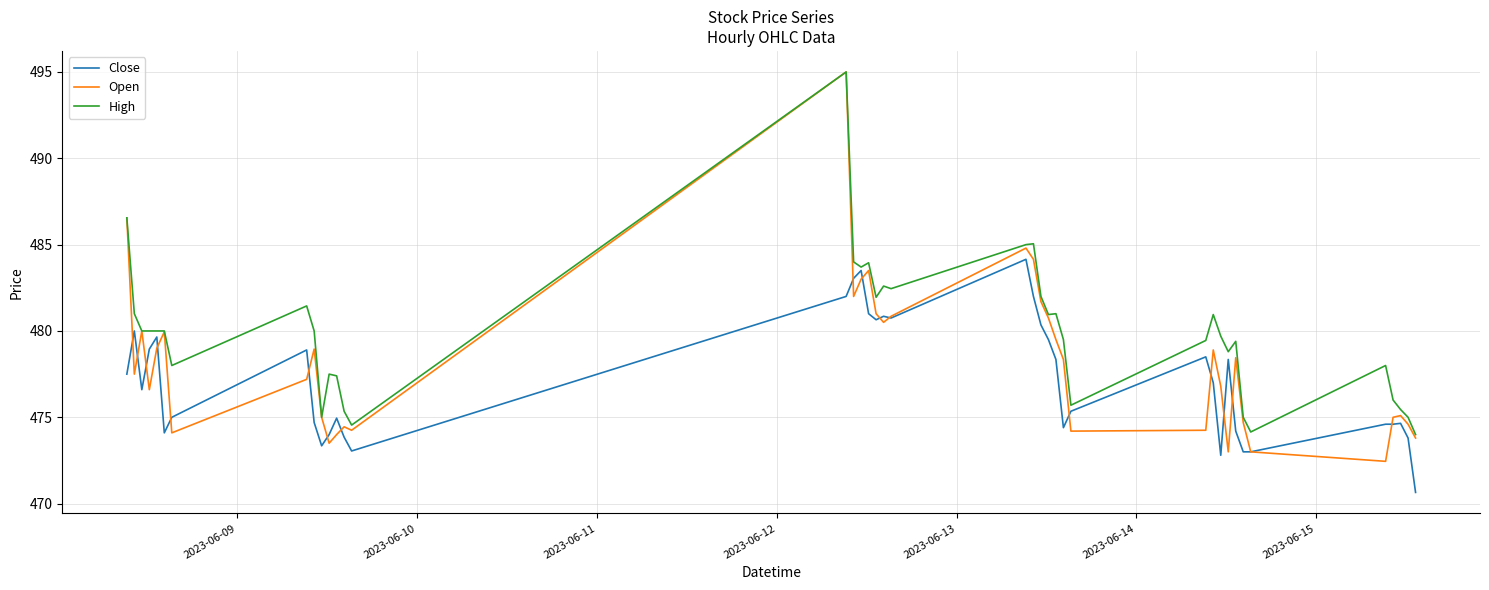

Which series has the largest range (max minus min)?

Open